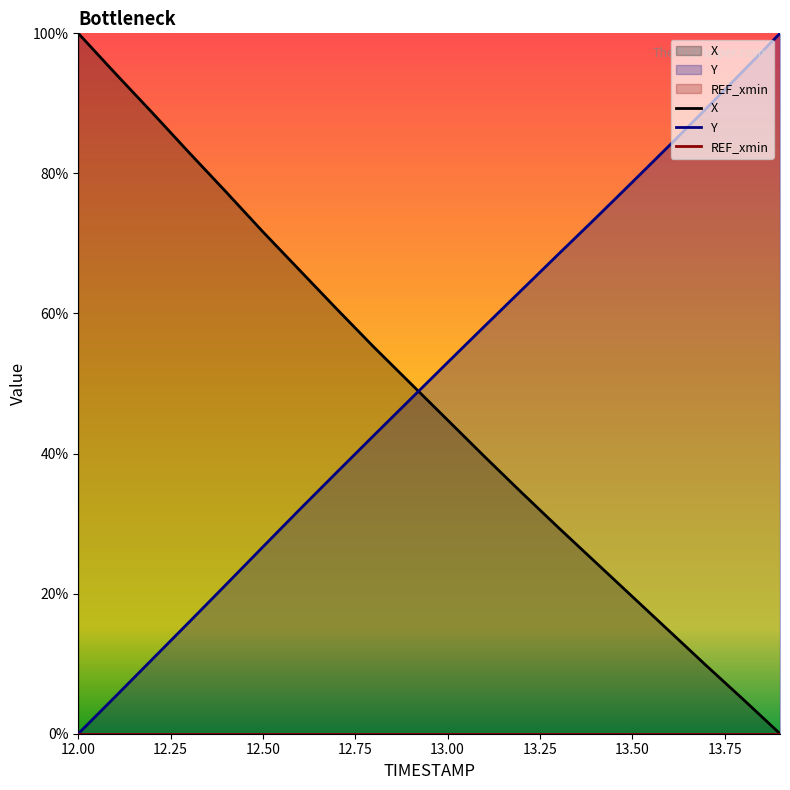

What is the difference between the X values at 13.50 and 13.00?

25.2